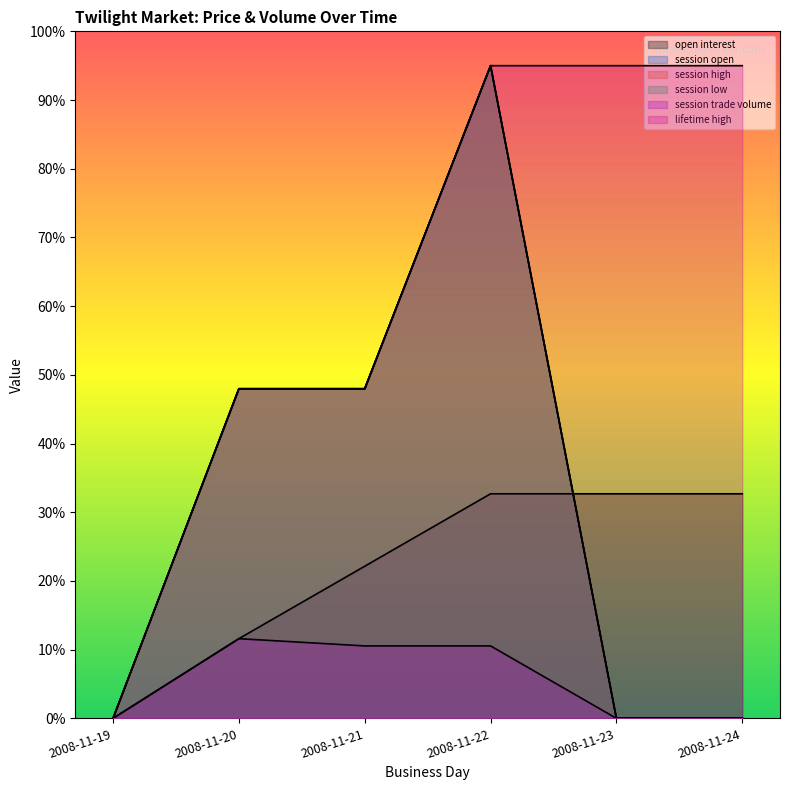

Is the value of session open at 2008-11-20 greater than the value of open interest at 2008-11-21?

Yes